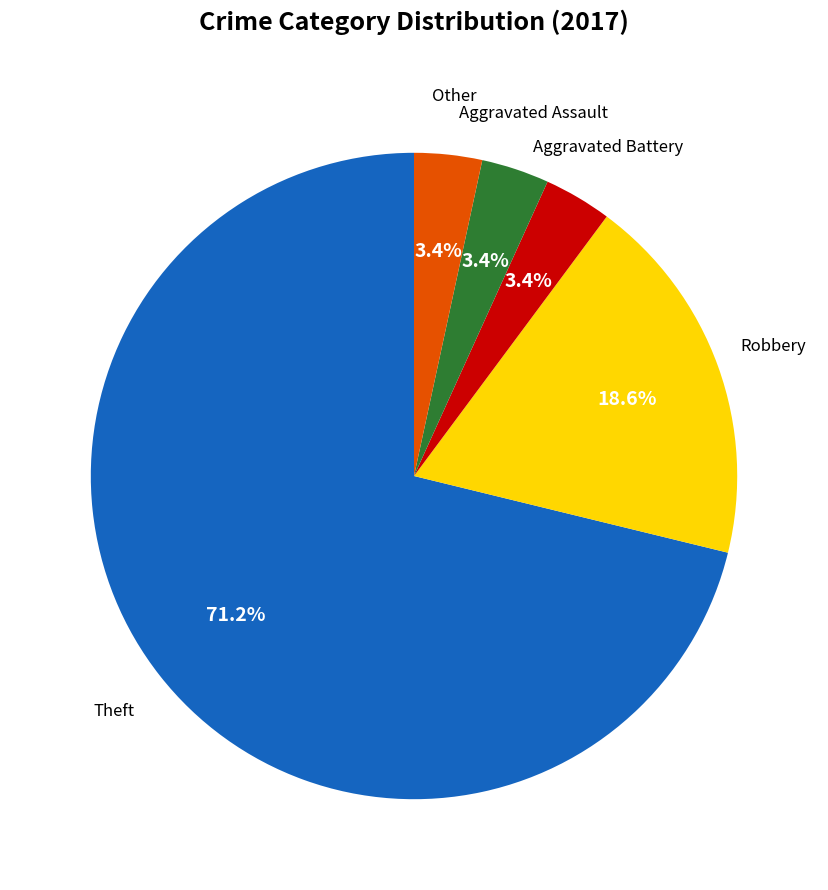

Is there a majority slice in this chart?

Yes